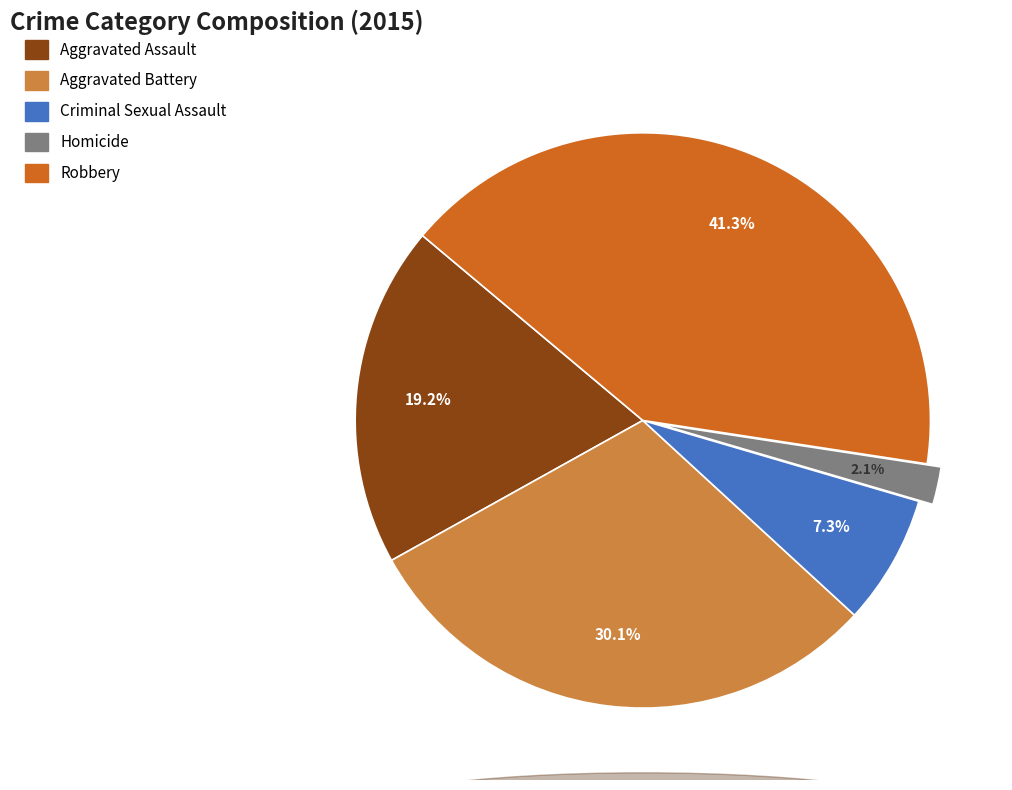

How many segments does this pie chart have?

5